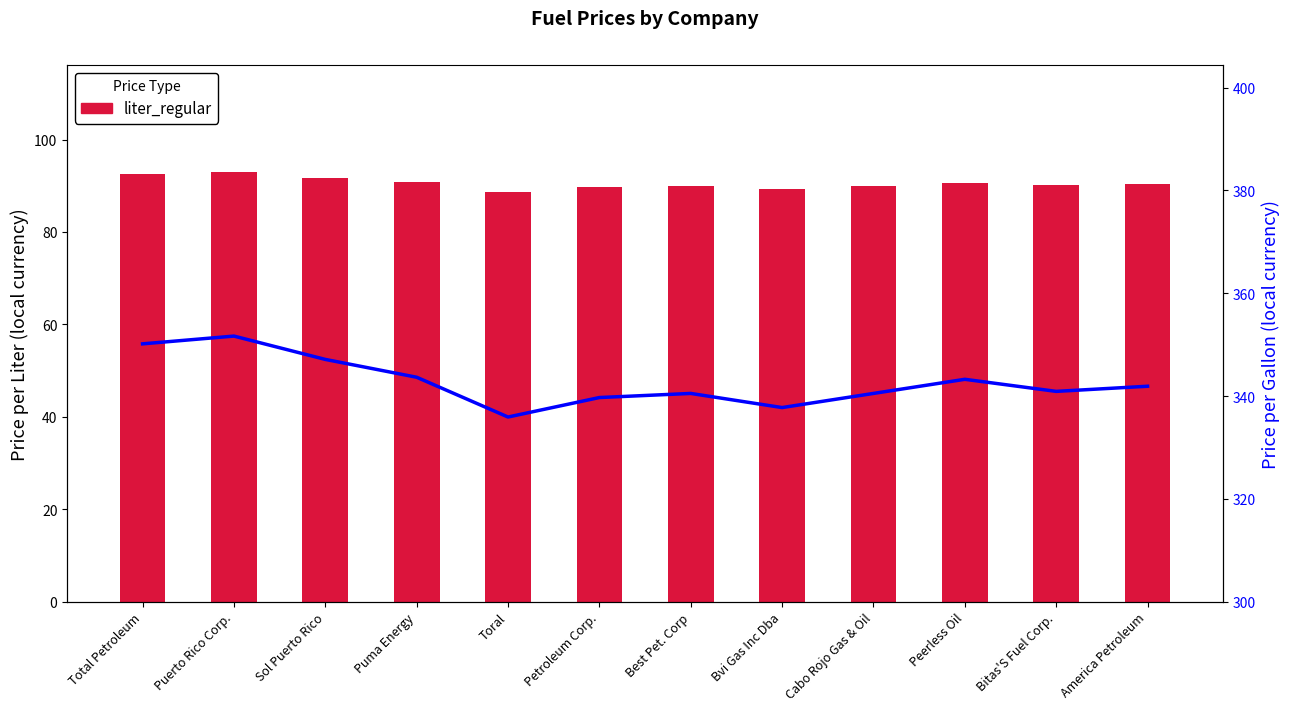

Which series has the largest total across all categories?

galon_regular